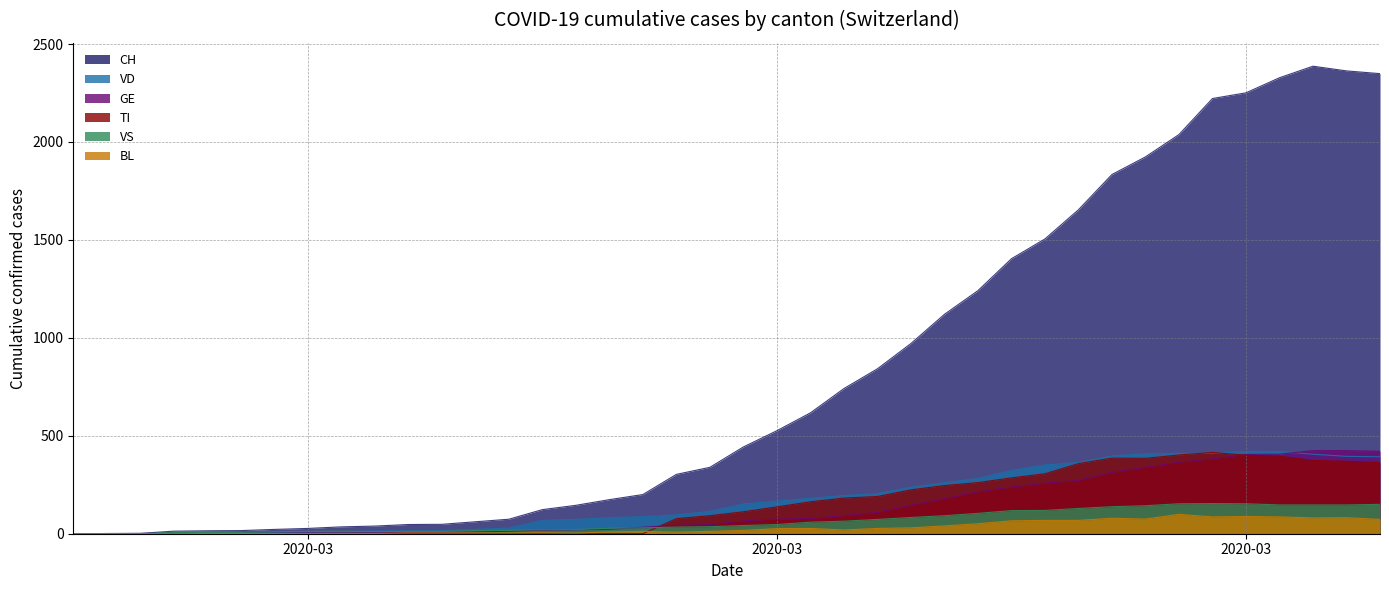

Which series has the largest range (max minus min)?

CH